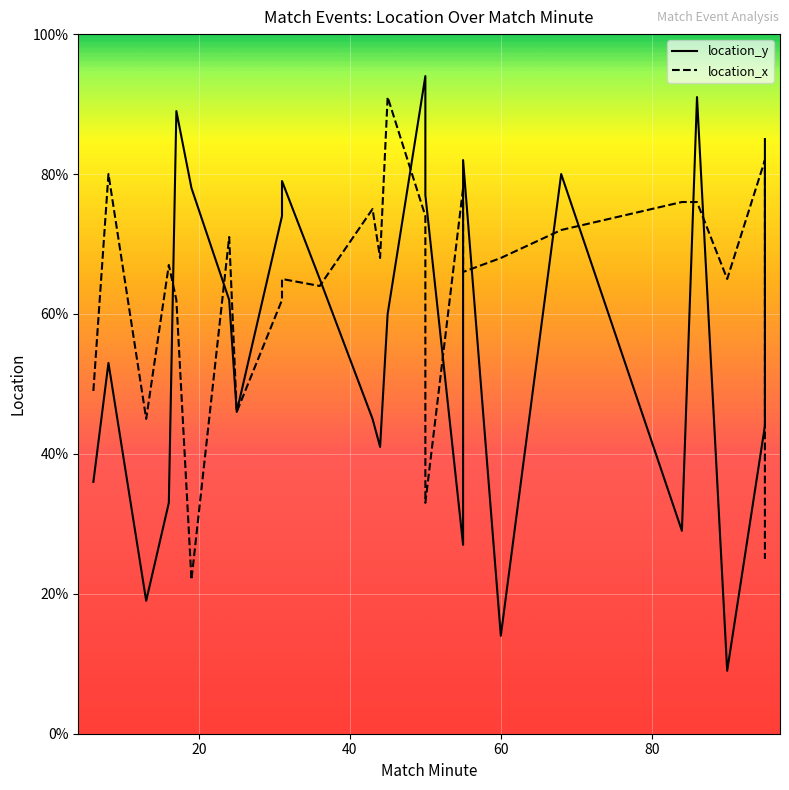

Where does the location_x series first go above 67?

8